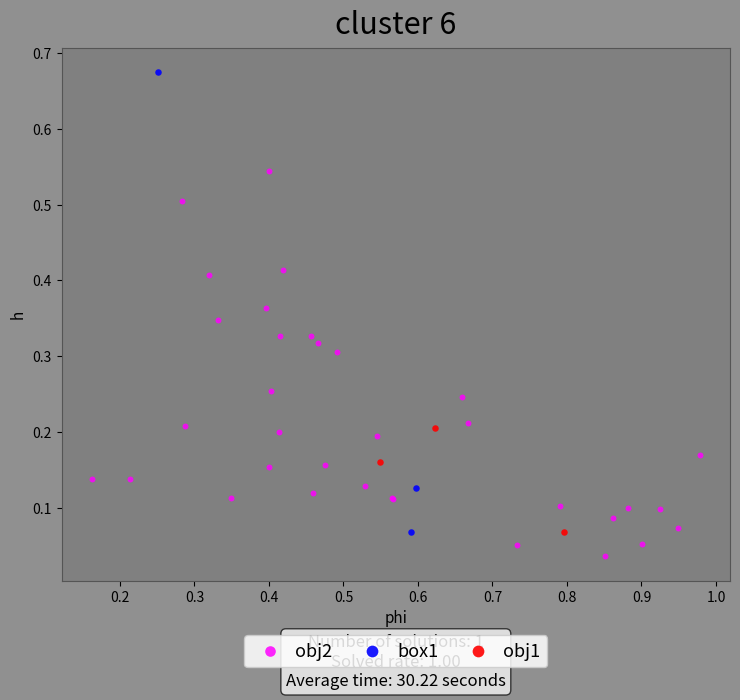

Which series reaches the minimum Y coordinate?

obj2